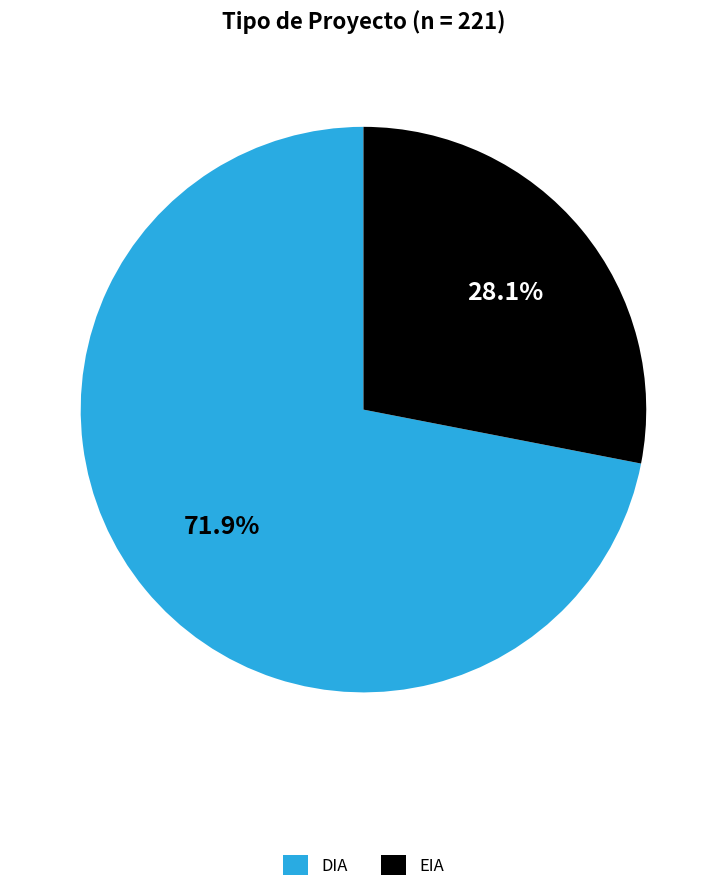

What is the ratio of the value at EIA to the value at DIA?

0.4